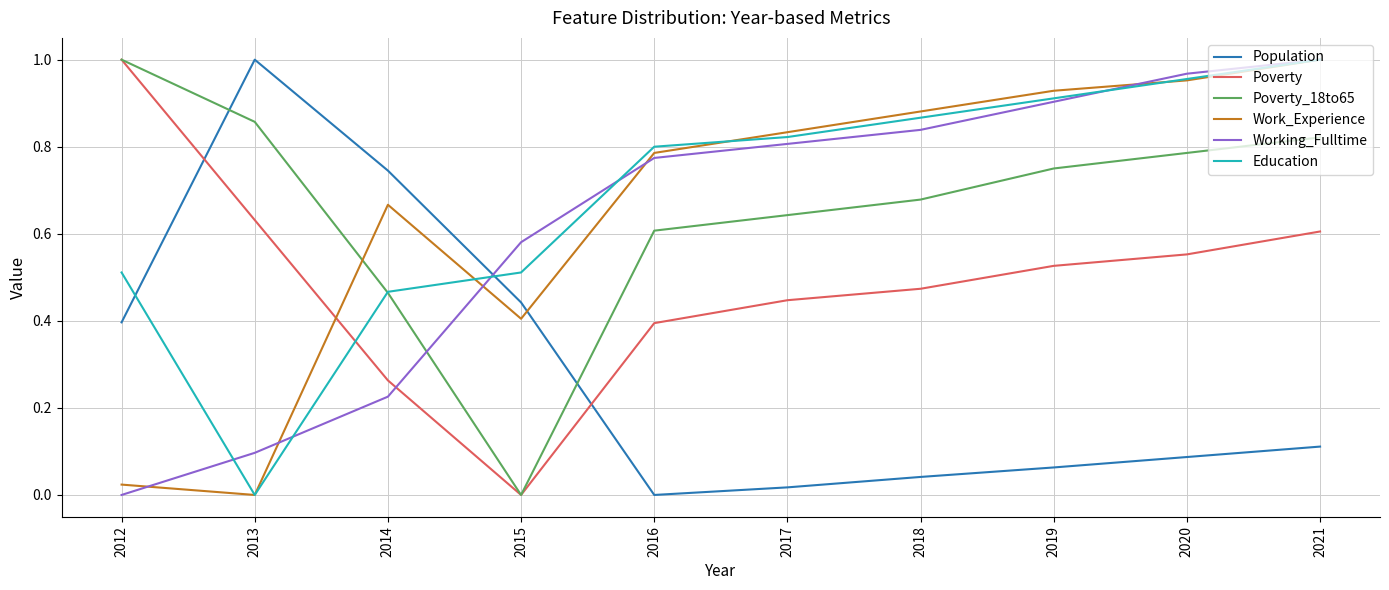

The value of Poverty_18to65 at 2021 is 1.5. True or false?

False